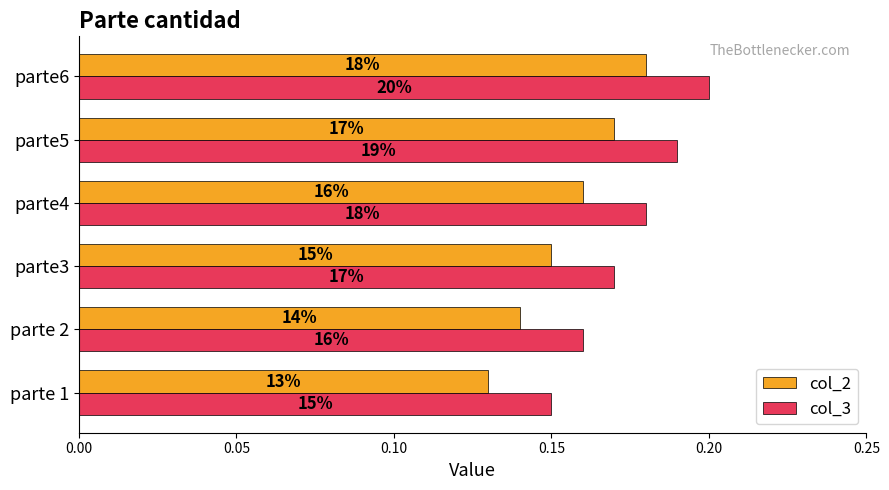

Which series has the largest total across all categories?

col_3